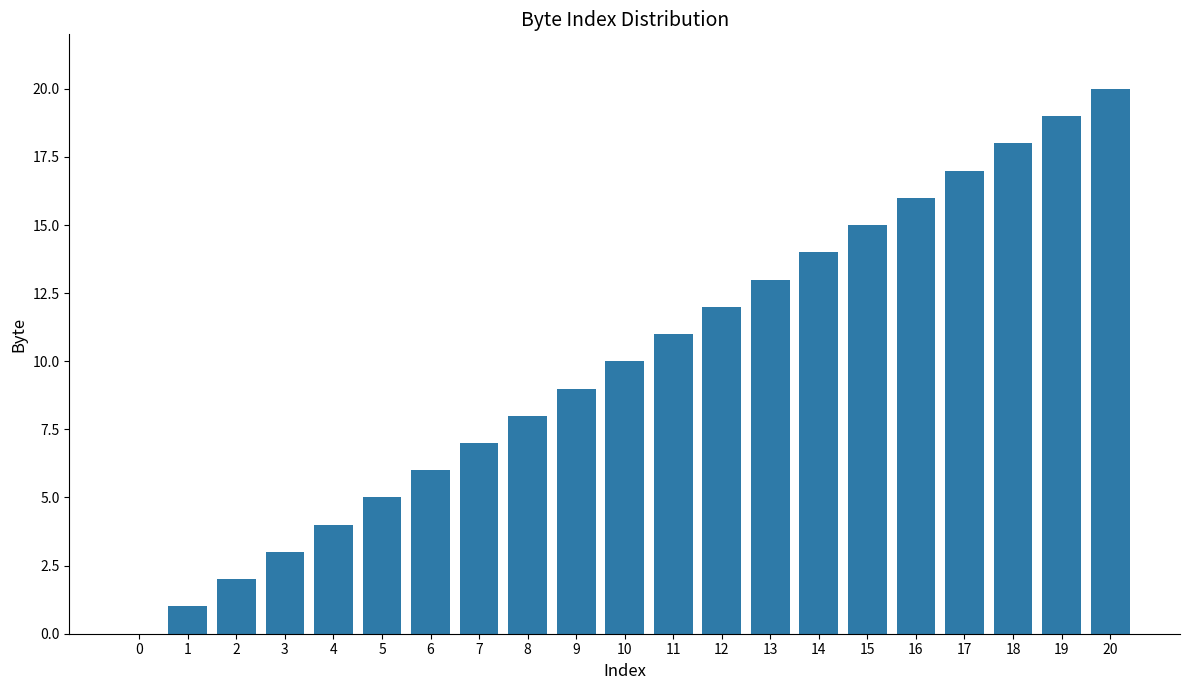

How many data points does each series have?

21